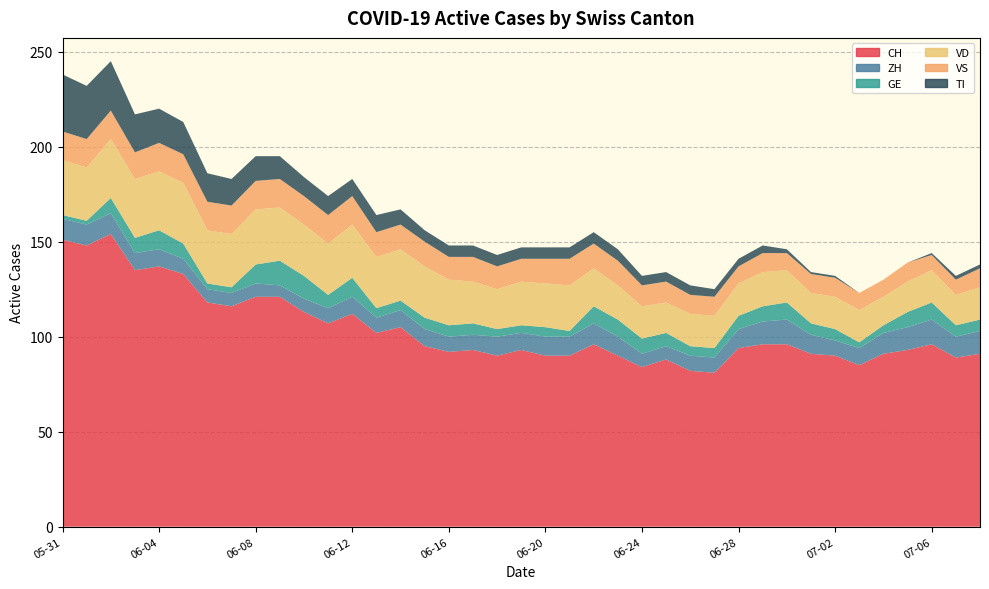

Reading left to right, transcribe all the data shown in this chart.

CH: 2020-05-31=151	2020-06-01=148	2020-06-02=154	2020-06-03=135	2020-06-04=137	2020-06-05=133	2020-06-06=118	2020-06-07=116	2020-06-08=121	2020-06-09=121	2020-06-10=113	2020-06-11=107	2020-06-12=112	2020-06-13=102	2020-06-14=105	2020-06-15=95	2020-06-16=92	2020-06-17=93	2020-06-18=90	2020-06-19=93	2020-06-20=90	2020-06-21=90	2020-06-22=96	2020-06-23=90	2020-06-24=84	2020-06-25=88	2020-06-26=82	2020-06-27=81	2020-06-28=94	2020-06-29=96	2020-06-30=96	2020-07-01=91	2020-07-02=90	2020-07-03=85	2020-07-04=91	2020-07-05=93	2020-07-06=96	2020-07-07=89	2020-07-08=91
ZH: 2020-05-31=11	2020-06-01=11	2020-06-02=11	2020-06-03=9	2020-06-04=9	2020-06-05=8	2020-06-06=7	2020-06-07=7	2020-06-08=7	2020-06-09=6	2020-06-10=7	2020-06-11=8	2020-06-12=9	2020-06-13=8	2020-06-14=9	2020-06-15=9	2020-06-16=8	2020-06-17=8	2020-06-18=10	2020-06-19=9	2020-06-20=10	2020-06-21=10	2020-06-22=11	2020-06-23=10	2020-06-24=7	2020-06-25=7	2020-06-26=8	2020-06-27=8	2020-06-28=10	2020-06-29=12	2020-06-30=13	2020-07-01=10	2020-07-02=8	2020-07-03=9	2020-07-04=11	2020-07-05=12	2020-07-06=13	2020-07-07=11	2020-07-08=12
GE: 2020-05-31=2	2020-06-01=2	2020-06-02=8	2020-06-03=8	2020-06-04=10	2020-06-05=8	2020-06-06=3	2020-06-07=3	2020-06-08=10	2020-06-09=13	2020-06-10=12	2020-06-11=7	2020-06-12=10	2020-06-13=5	2020-06-14=5	2020-06-15=6	2020-06-16=6	2020-06-17=6	2020-06-18=4	2020-06-19=4	2020-06-20=5	2020-06-21=3	2020-06-22=9	2020-06-23=9	2020-06-24=8	2020-06-25=7	2020-06-26=5	2020-06-27=5	2020-06-28=7	2020-06-29=8	2020-06-30=9	2020-07-01=6	2020-07-02=6	2020-07-03=3	2020-07-04=4	2020-07-05=8	2020-07-06=9	2020-07-07=6	2020-07-08=6
VD: 2020-05-31=29	2020-06-01=28	2020-06-02=31	2020-06-03=31	2020-06-04=31	2020-06-05=32	2020-06-06=28	2020-06-07=28	2020-06-08=29	2020-06-09=28	2020-06-10=27	2020-06-11=27	2020-06-12=28	2020-06-13=27	2020-06-14=27	2020-06-15=27	2020-06-16=24	2020-06-17=22	2020-06-18=21	2020-06-19=23	2020-06-20=23	2020-06-21=24	2020-06-22=20	2020-06-23=18	2020-06-24=17	2020-06-25=16	2020-06-26=17	2020-06-27=17	2020-06-28=17	2020-06-29=18	2020-06-30=17	2020-07-01=16	2020-07-02=17	2020-07-03=17	2020-07-04=15	2020-07-05=16	2020-07-06=17	2020-07-07=16	2020-07-08=17
VS: 2020-05-31=15	2020-06-01=15	2020-06-02=15	2020-06-03=14	2020-06-04=15	2020-06-05=15	2020-06-06=15	2020-06-07=15	2020-06-08=15	2020-06-09=15	2020-06-10=15	2020-06-11=15	2020-06-12=15	2020-06-13=13	2020-06-14=13	2020-06-15=13	2020-06-16=12	2020-06-17=13	2020-06-18=12	2020-06-19=12	2020-06-20=13	2020-06-21=14	2020-06-22=13	2020-06-23=13	2020-06-24=11	2020-06-25=11	2020-06-26=10	2020-06-27=10	2020-06-28=9	2020-06-29=10	2020-06-30=9	2020-07-01=10	2020-07-02=10	2020-07-03=9	2020-07-04=9	2020-07-05=10	2020-07-06=8	2020-07-07=8	2020-07-08=10
TI: 2020-05-31=30	2020-06-01=28	2020-06-02=26	2020-06-03=20	2020-06-04=18	2020-06-05=17	2020-06-06=15	2020-06-07=14	2020-06-08=13	2020-06-09=12	2020-06-10=10	2020-06-11=10	2020-06-12=9	2020-06-13=9	2020-06-14=8	2020-06-15=6	2020-06-16=6	2020-06-17=6	2020-06-18=6	2020-06-19=6	2020-06-20=6	2020-06-21=6	2020-06-22=6	2020-06-23=6	2020-06-24=5	2020-06-25=5	2020-06-26=5	2020-06-27=4	2020-06-28=4	2020-06-29=4	2020-06-30=2	2020-07-01=1	2020-07-02=1	2020-07-03=0	2020-07-04=0	2020-07-05=0	2020-07-06=1	2020-07-07=2	2020-07-08=2